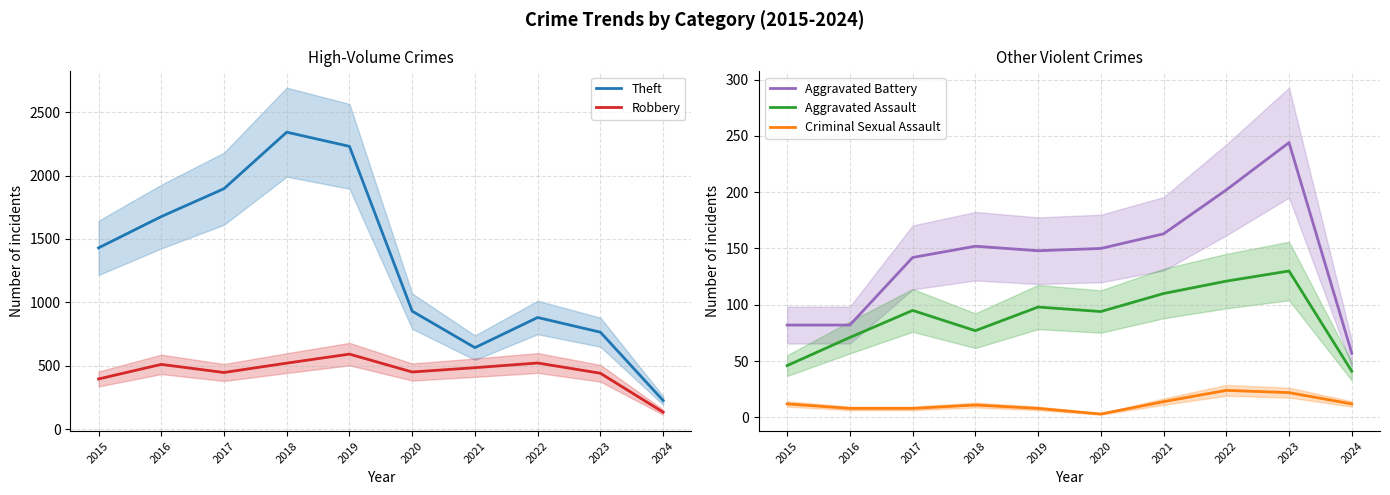

Which label corresponds to the largest value in the chart?

2018